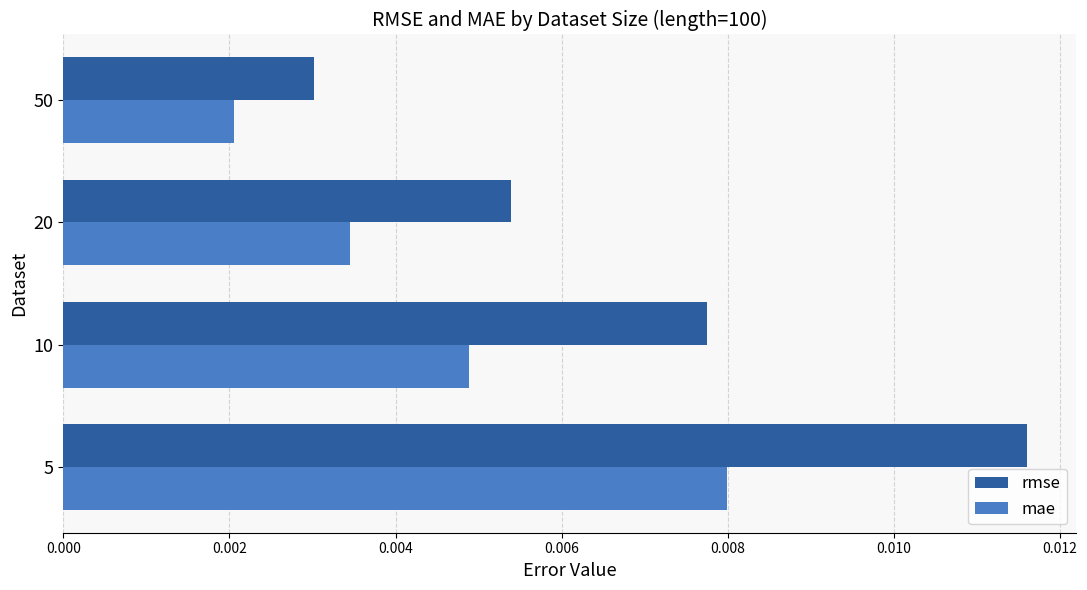

Which series has the widest spread of values?

rmse